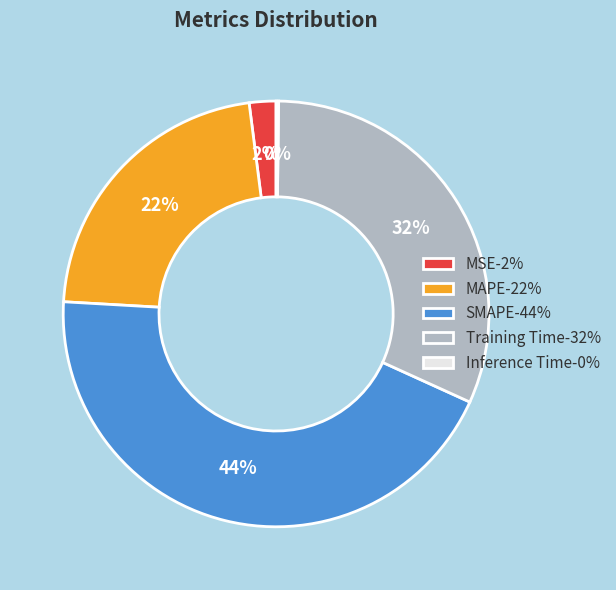

Is it true that MSE-2% is 2% of the pie?

True